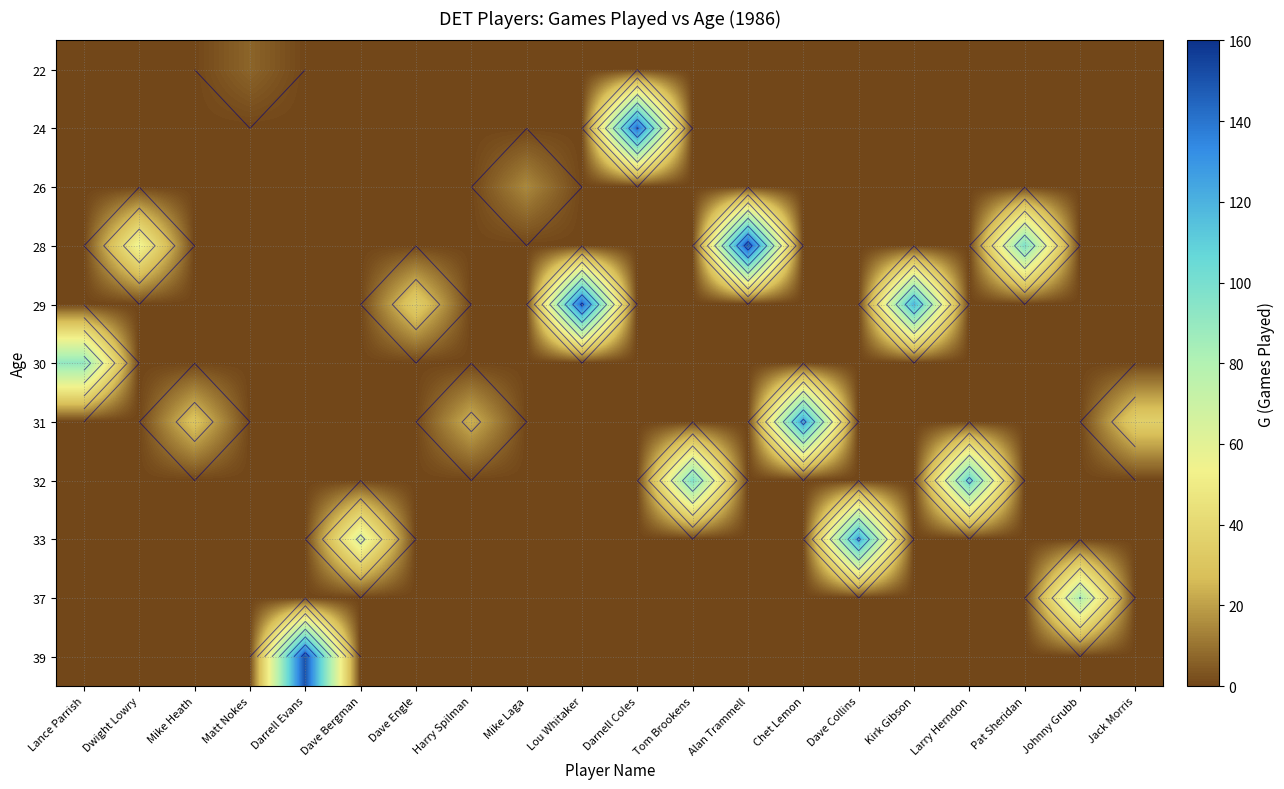

Reading right to left, extract all data points from this chart.

row_0: Jack Morris=0	Johnny Grubb=0	Pat Sheridan=0	Larry Herndon=0	Kirk Gibson=0	Dave Collins=0	Chet Lemon=0	Alan Trammell=0	Tom Brookens=0	Darnell Coles=0	Lou Whitaker=0	Mike Laga=0	Harry Spilman=0	Dave Engle=0	Dave Bergman=0	Darrell Evans=0	Matt Nokes=7	Mike Heath=0	Dwight Lowry=0	Lance Parrish=0
row_1: Jack Morris=0	Johnny Grubb=0	Pat Sheridan=0	Larry Herndon=0	Kirk Gibson=0	Dave Collins=0	Chet Lemon=0	Alan Trammell=0	Tom Brookens=0	Darnell Coles=142	Lou Whitaker=0	Mike Laga=0	Harry Spilman=0	Dave Engle=0	Dave Bergman=0	Darrell Evans=0	Matt Nokes=0	Mike Heath=0	Dwight Lowry=0	Lance Parrish=0
row_2: Jack Morris=0	Johnny Grubb=0	Pat Sheridan=0	Larry Herndon=0	Kirk Gibson=0	Dave Collins=0	Chet Lemon=0	Alan Trammell=0	Tom Brookens=0	Darnell Coles=0	Lou Whitaker=0	Mike Laga=15	Harry Spilman=0	Dave Engle=0	Dave Bergman=0	Darrell Evans=0	Matt Nokes=0	Mike Heath=0	Dwight Lowry=0	Lance Parrish=0
row_3: Jack Morris=0	Johnny Grubb=0	Pat Sheridan=98	Larry Herndon=0	Kirk Gibson=0	Dave Collins=0	Chet Lemon=0	Alan Trammell=151	Tom Brookens=0	Darnell Coles=0	Lou Whitaker=0	Mike Laga=0	Harry Spilman=0	Dave Engle=0	Dave Bergman=0	Darrell Evans=0	Matt Nokes=0	Mike Heath=0	Dwight Lowry=56	Lance Parrish=0
row_4: Jack Morris=0	Johnny Grubb=0	Pat Sheridan=0	Larry Herndon=0	Kirk Gibson=119	Dave Collins=0	Chet Lemon=0	Alan Trammell=0	Tom Brookens=0	Darnell Coles=0	Lou Whitaker=144	Mike Laga=0	Harry Spilman=0	Dave Engle=35	Dave Bergman=0	Darrell Evans=0	Matt Nokes=0	Mike Heath=0	Dwight Lowry=0	Lance Parrish=0
row_5: Jack Morris=0	Johnny Grubb=0	Pat Sheridan=0	Larry Herndon=0	Kirk Gibson=0	Dave Collins=0	Chet Lemon=0	Alan Trammell=0	Tom Brookens=0	Darnell Coles=0	Lou Whitaker=0	Mike Laga=0	Harry Spilman=0	Dave Engle=0	Dave Bergman=0	Darrell Evans=0	Matt Nokes=0	Mike Heath=0	Dwight Lowry=0	Lance Parrish=91
row_6: Jack Morris=35	Johnny Grubb=0	Pat Sheridan=0	Larry Herndon=0	Kirk Gibson=0	Dave Collins=0	Chet Lemon=126	Alan Trammell=0	Tom Brookens=0	Darnell Coles=0	Lou Whitaker=0	Mike Laga=0	Harry Spilman=24	Dave Engle=0	Dave Bergman=0	Darrell Evans=0	Matt Nokes=0	Mike Heath=30	Dwight Lowry=0	Lance Parrish=0
row_7: Jack Morris=0	Johnny Grubb=0	Pat Sheridan=0	Larry Herndon=106	Kirk Gibson=0	Dave Collins=0	Chet Lemon=0	Alan Trammell=0	Tom Brookens=98	Darnell Coles=0	Lou Whitaker=0	Mike Laga=0	Harry Spilman=0	Dave Engle=0	Dave Bergman=0	Darrell Evans=0	Matt Nokes=0	Mike Heath=0	Dwight Lowry=0	Lance Parrish=0
row_8: Jack Morris=0	Johnny Grubb=0	Pat Sheridan=0	Larry Herndon=0	Kirk Gibson=0	Dave Collins=124	Chet Lemon=0	Alan Trammell=0	Tom Brookens=0	Darnell Coles=0	Lou Whitaker=0	Mike Laga=0	Harry Spilman=0	Dave Engle=0	Dave Bergman=65	Darrell Evans=0	Matt Nokes=0	Mike Heath=0	Dwight Lowry=0	Lance Parrish=0
row_9: Jack Morris=0	Johnny Grubb=81	Pat Sheridan=0	Larry Herndon=0	Kirk Gibson=0	Dave Collins=0	Chet Lemon=0	Alan Trammell=0	Tom Brookens=0	Darnell Coles=0	Lou Whitaker=0	Mike Laga=0	Harry Spilman=0	Dave Engle=0	Dave Bergman=0	Darrell Evans=0	Matt Nokes=0	Mike Heath=0	Dwight Lowry=0	Lance Parrish=0
row_10: Jack Morris=0	Johnny Grubb=0	Pat Sheridan=0	Larry Herndon=0	Kirk Gibson=0	Dave Collins=0	Chet Lemon=0	Alan Trammell=0	Tom Brookens=0	Darnell Coles=0	Lou Whitaker=0	Mike Laga=0	Harry Spilman=0	Dave Engle=0	Dave Bergman=0	Darrell Evans=151	Matt Nokes=0	Mike Heath=0	Dwight Lowry=0	Lance Parrish=0